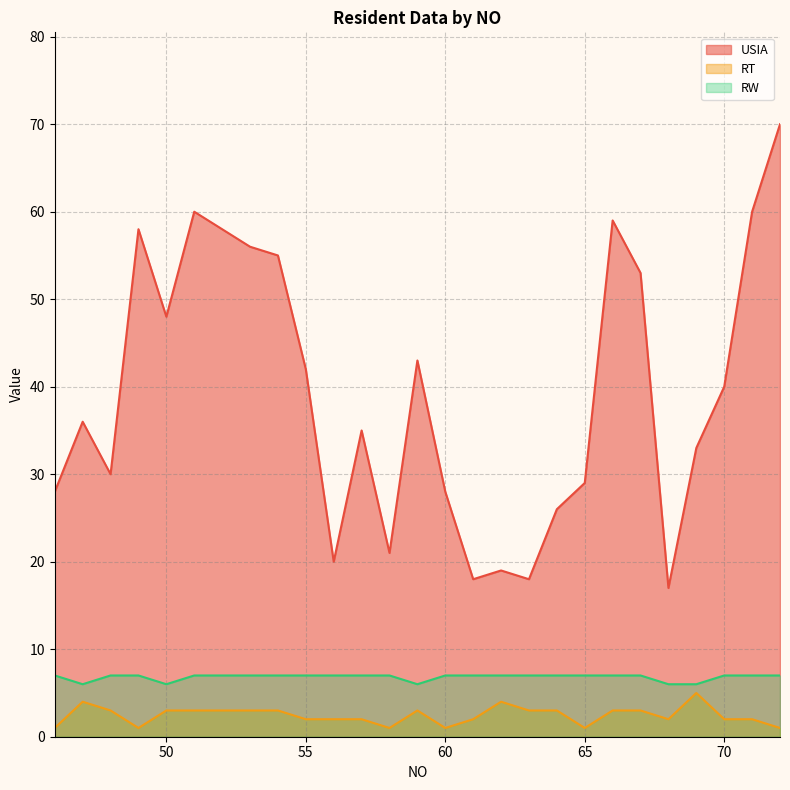

Does the chart have visible grid lines?

Yes